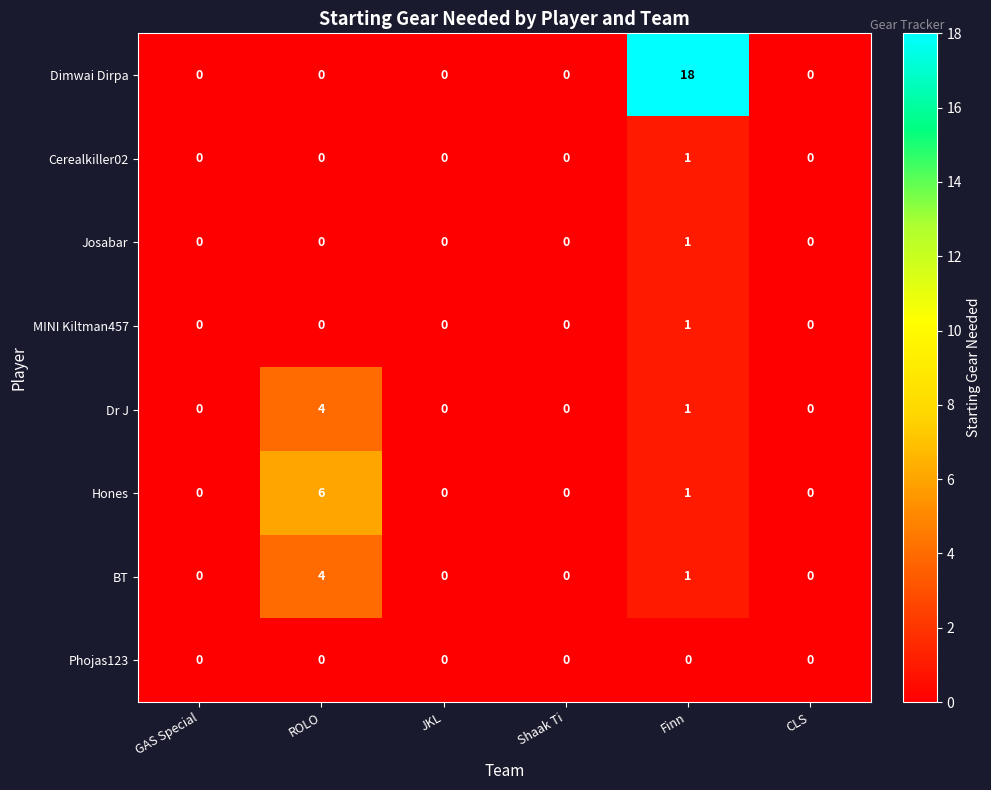

True or false: Hones has a value of 0 at Shaak Ti.

True